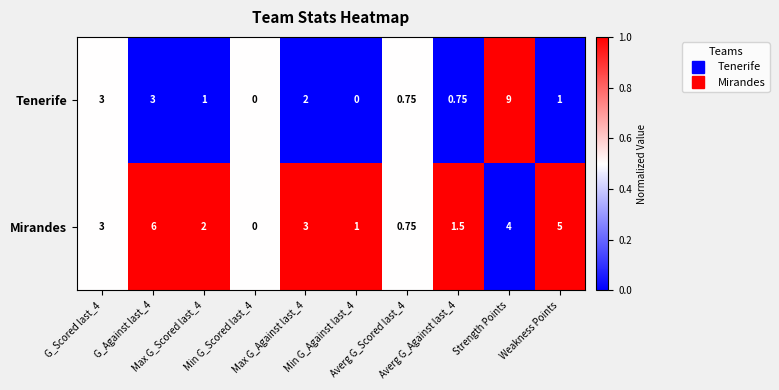

Which series has the largest range (max minus min)?

Tenerife